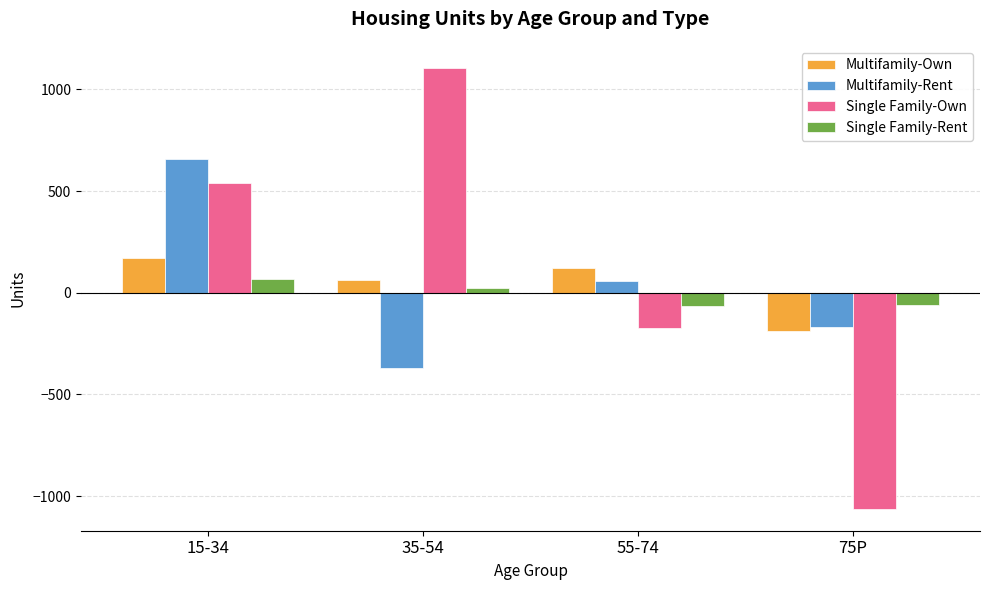

What is the smallest value displayed?

-1062